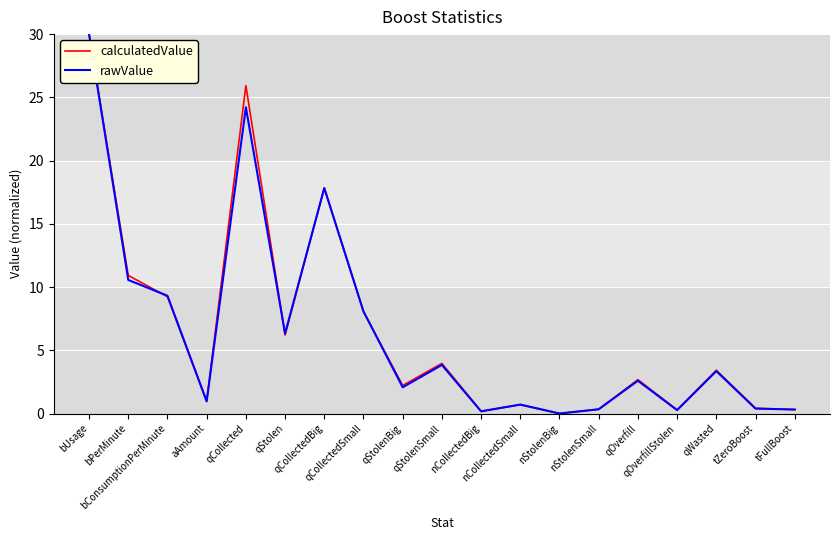

Is the value of calculatedValue at nStolenSmall greater than the value of rawValue at bUsage?

No